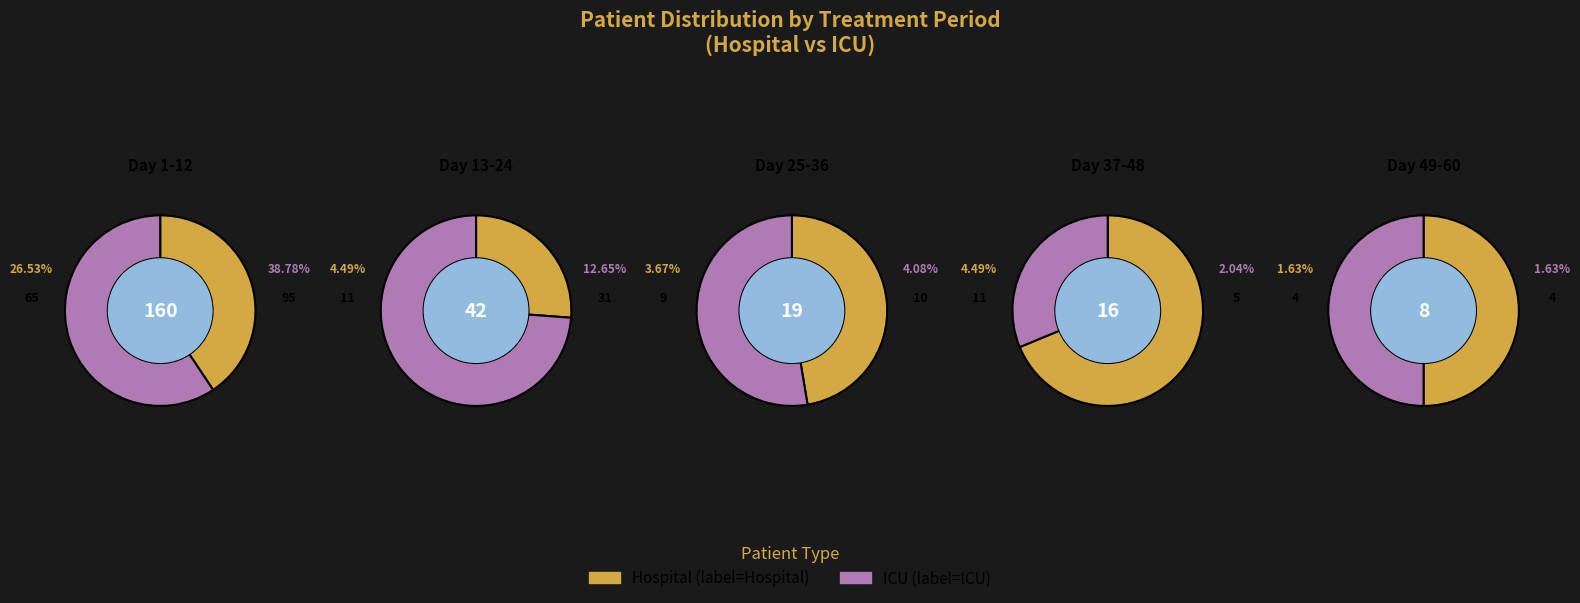

Count the number of slices in the pie.

5